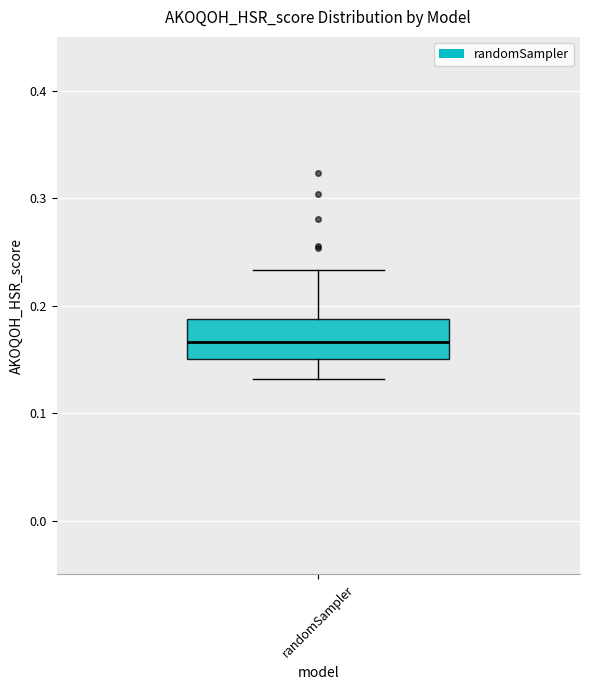

Where does the lower whisker of the box for randomSampler end on the y-axis? The values are not printed on the chart, so give them approximately, as read against the axis.

0.13